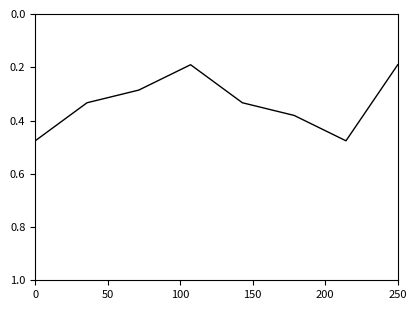

What is the sum of all values?

2.7